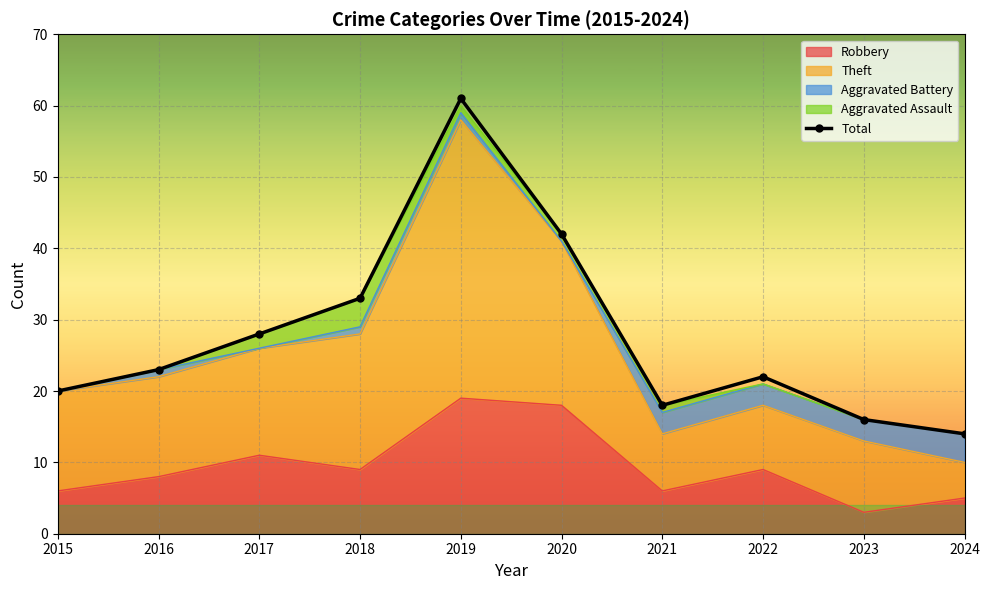

At which category does the data reach its first local peak?

2019